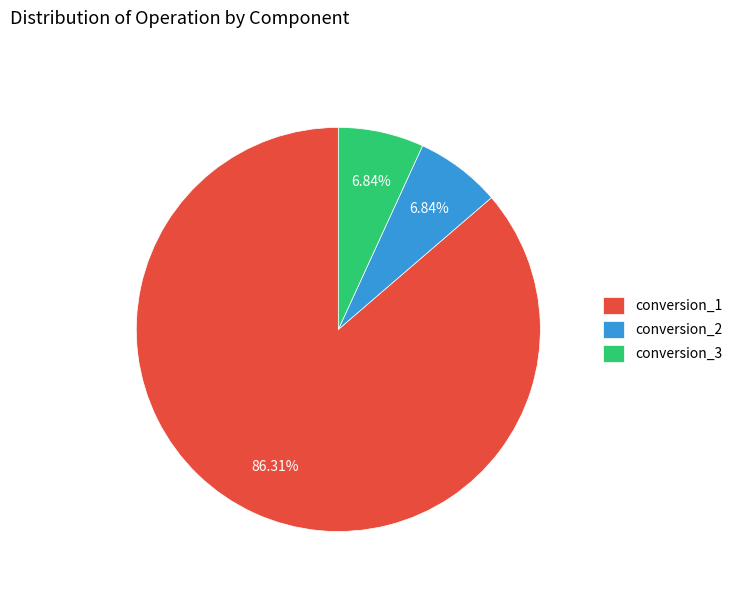

The conversion_1 slice represents 97% of the pie. True or false?

False